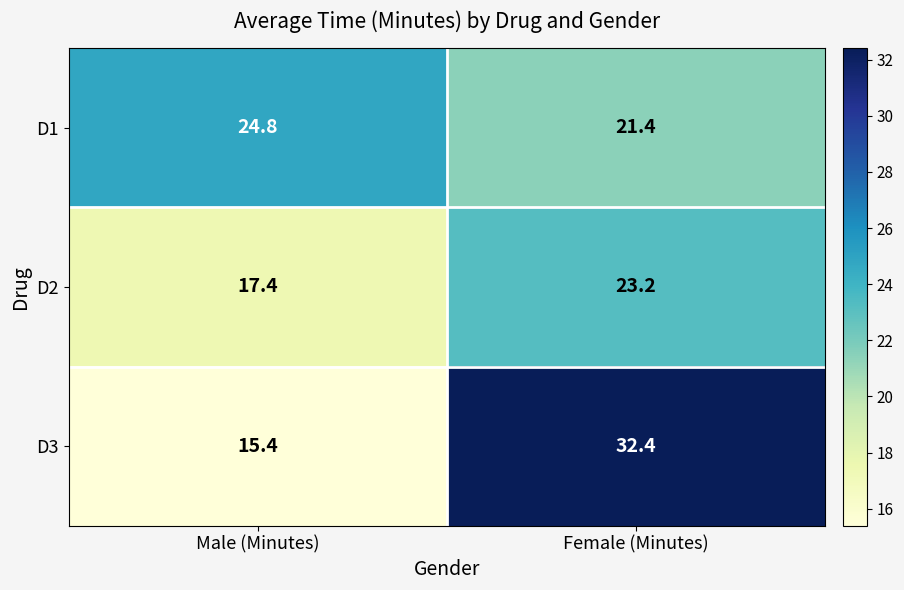

Rank the series by their maximum value, from lowest to highest.

D2, D1, D3